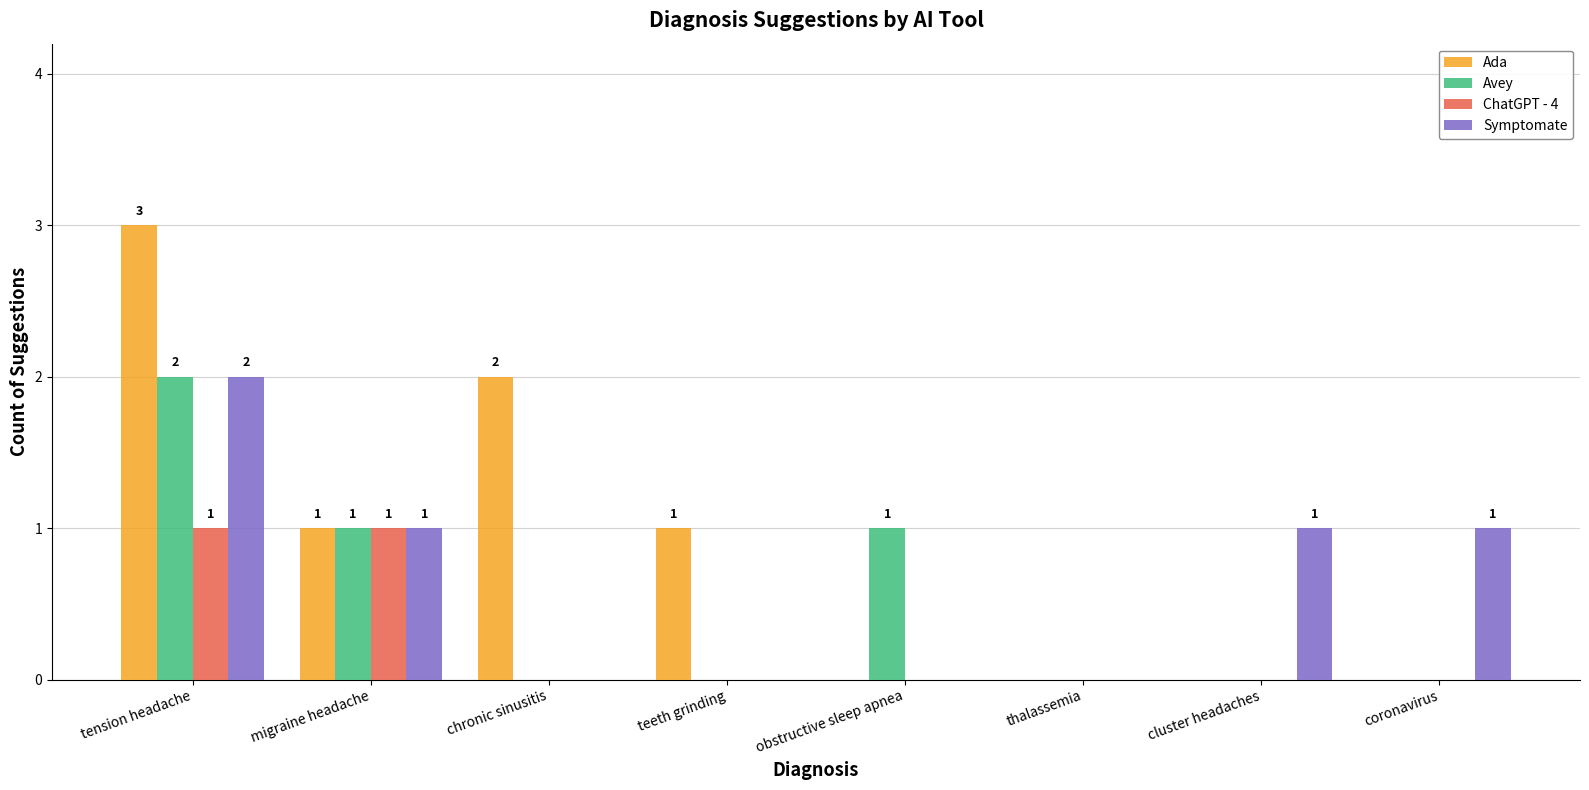

Reading left to right, extract all data points from this chart.

Ada: 3	1	2	1	0	0	0	0
Avey: 2	1	0	0	1	0	0	0
ChatGPT - 4: 1	1	0	0	0	0	0	0
Symptomate: 2	1	0	0	0	0	1	1